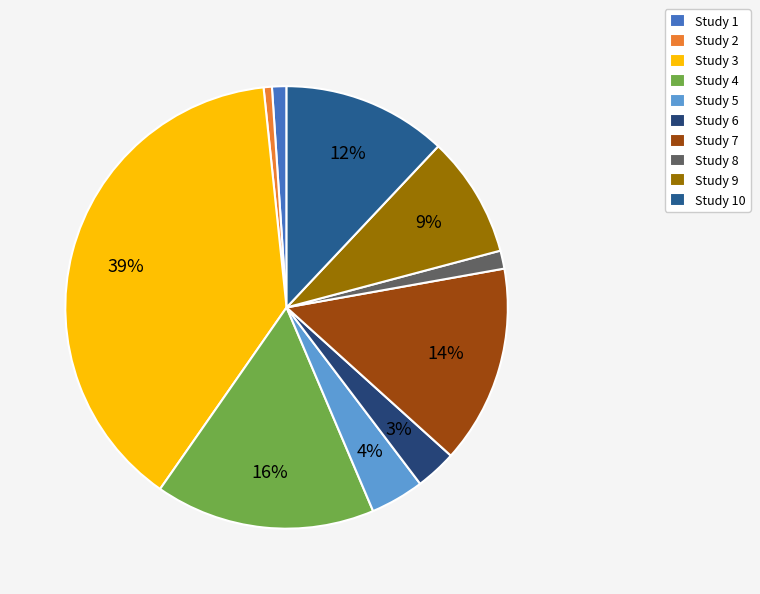

To the nearest percent, what is the difference between the largest and smallest slice percentages?

38%